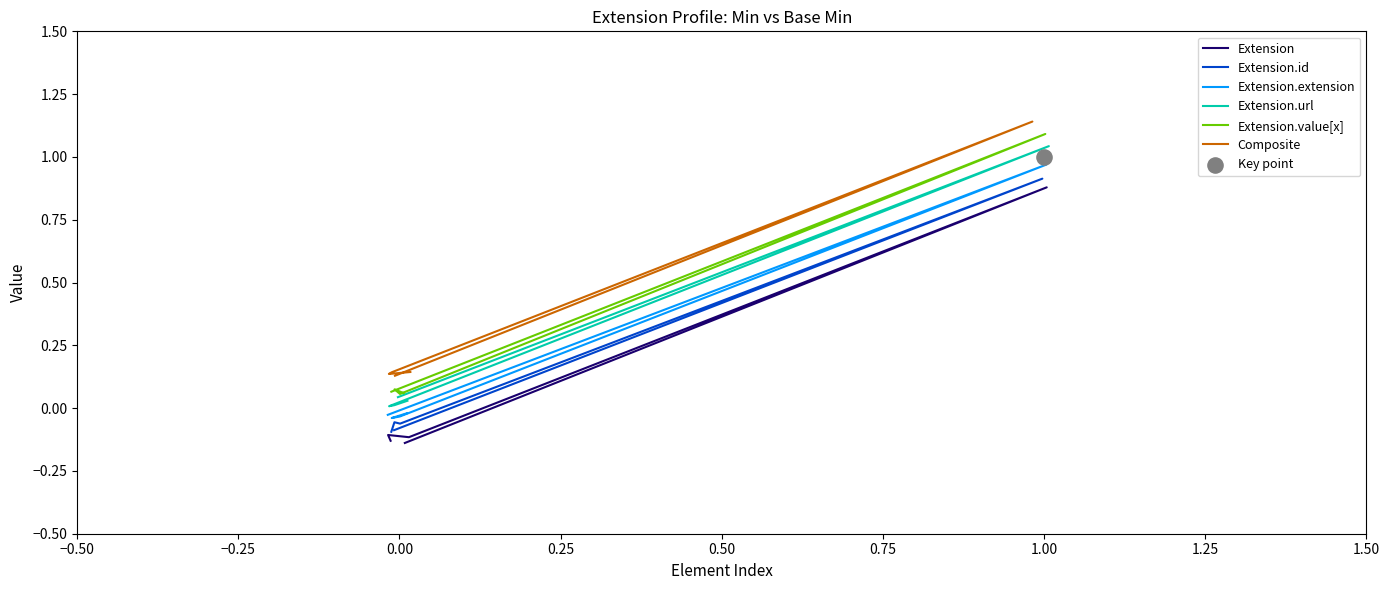

Which series contains the highest Y value?

Composite